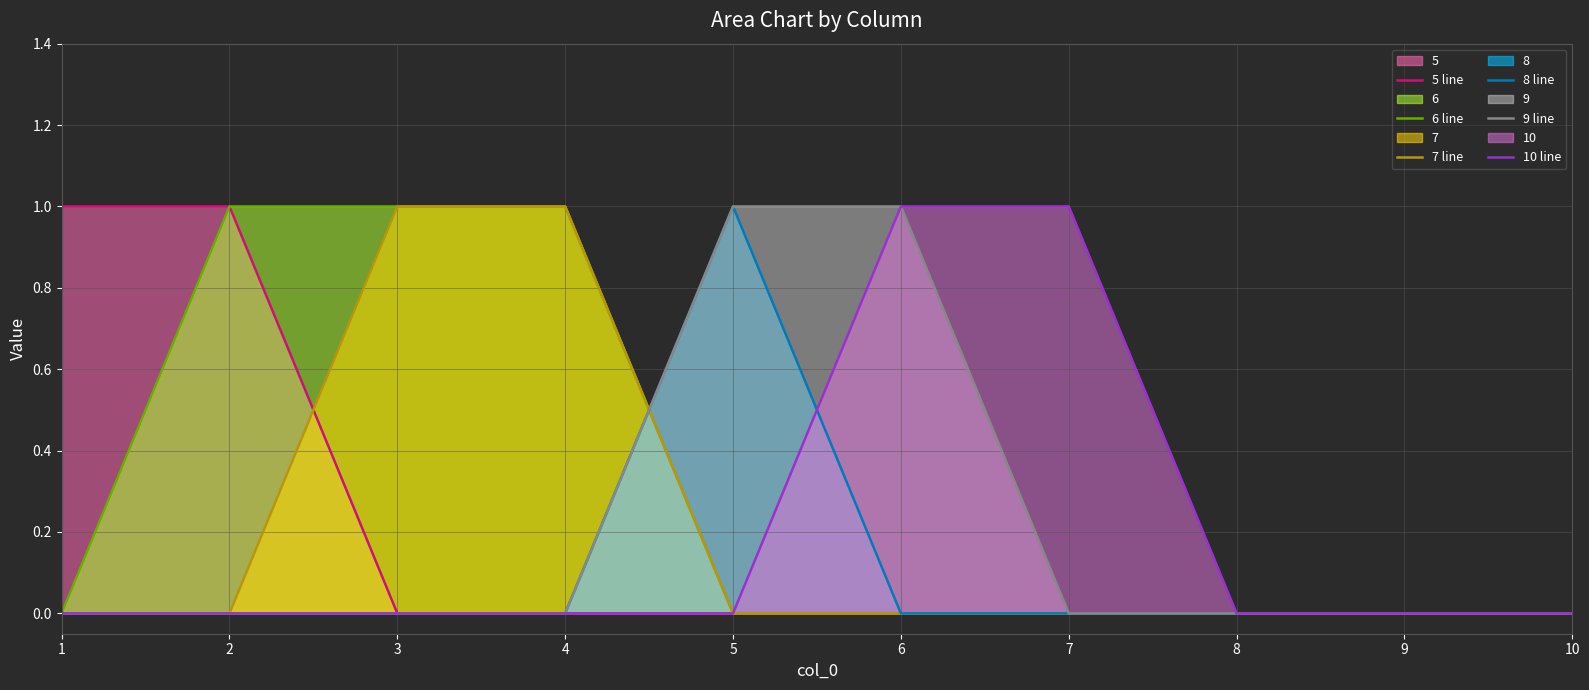

Which series has the widest spread of values?

5 line